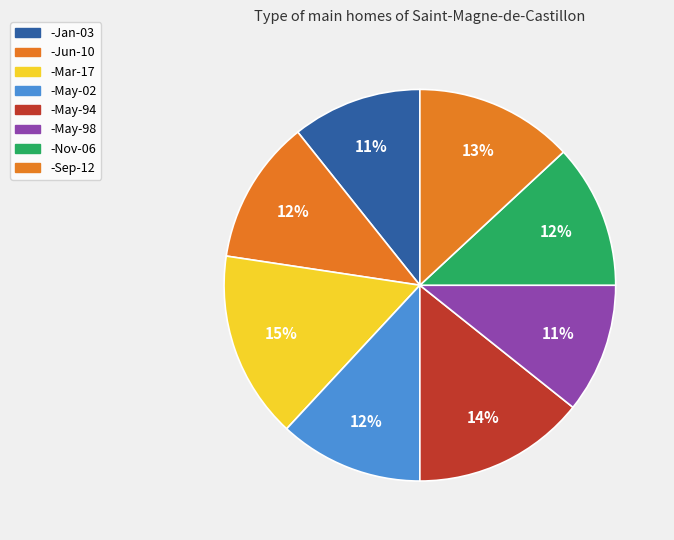

The -May-94 slice represents 6% of the pie. True or false?

False